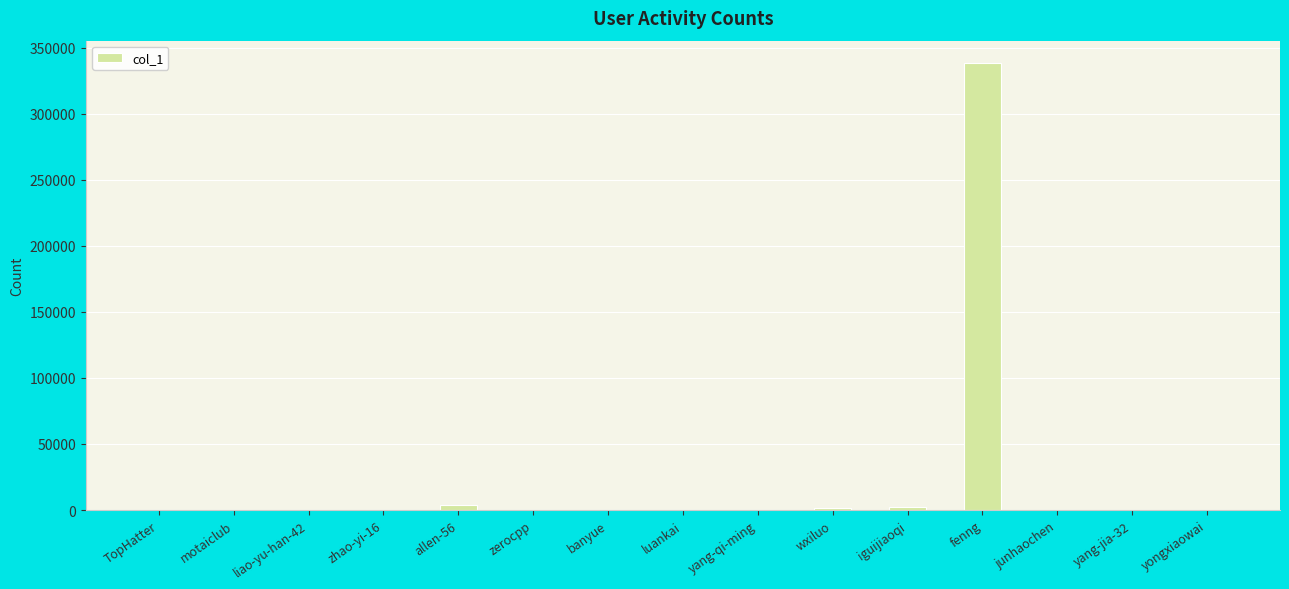

What is the ratio of the value at TopHatter to the value at motaiclub?

3.2